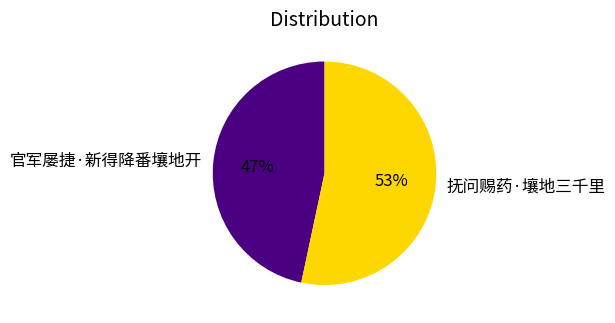

Which category has the biggest portion of the pie?

抚问赐药·壤地三千里